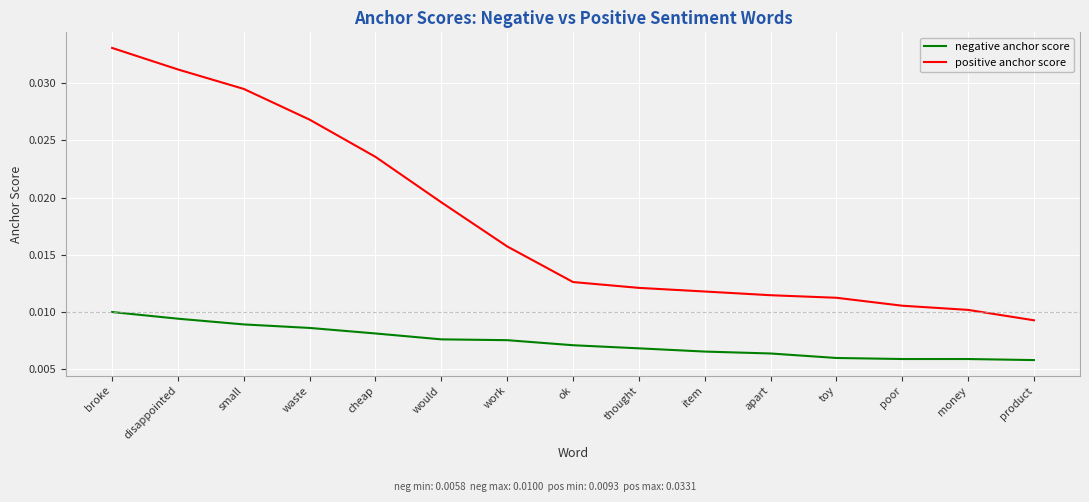

At which category is the sum across all series the highest?

broke